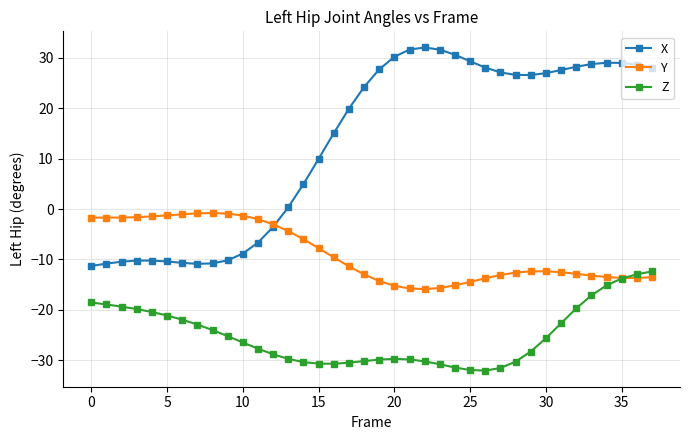

Which series has the largest range (max minus min)?

X